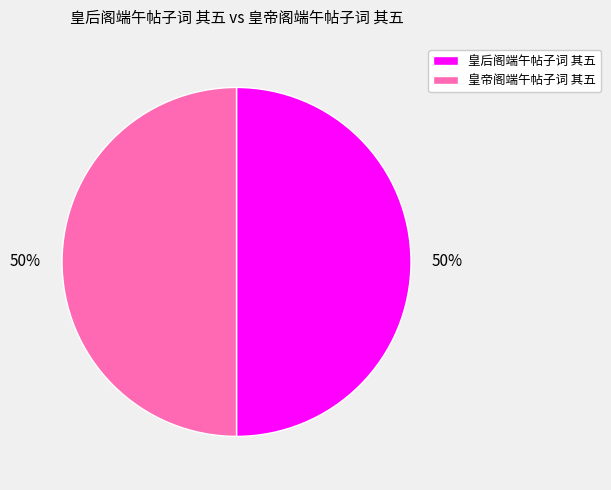

To the nearest percent, what is the average slice percentage?

50%